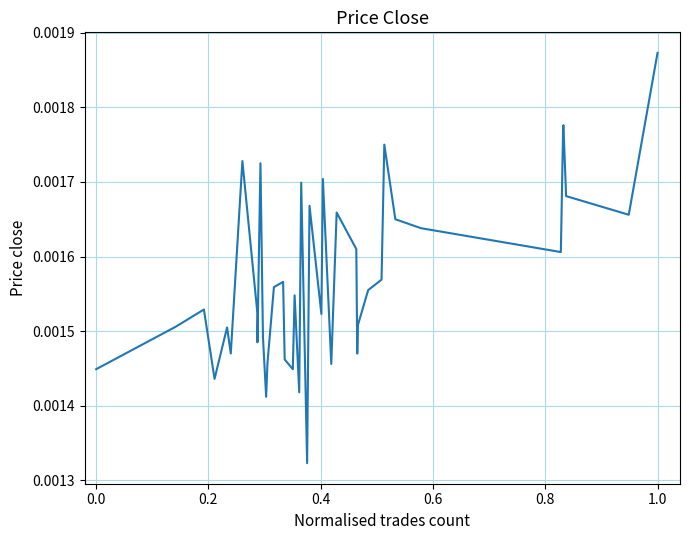

How many lines are shown in the chart?

1